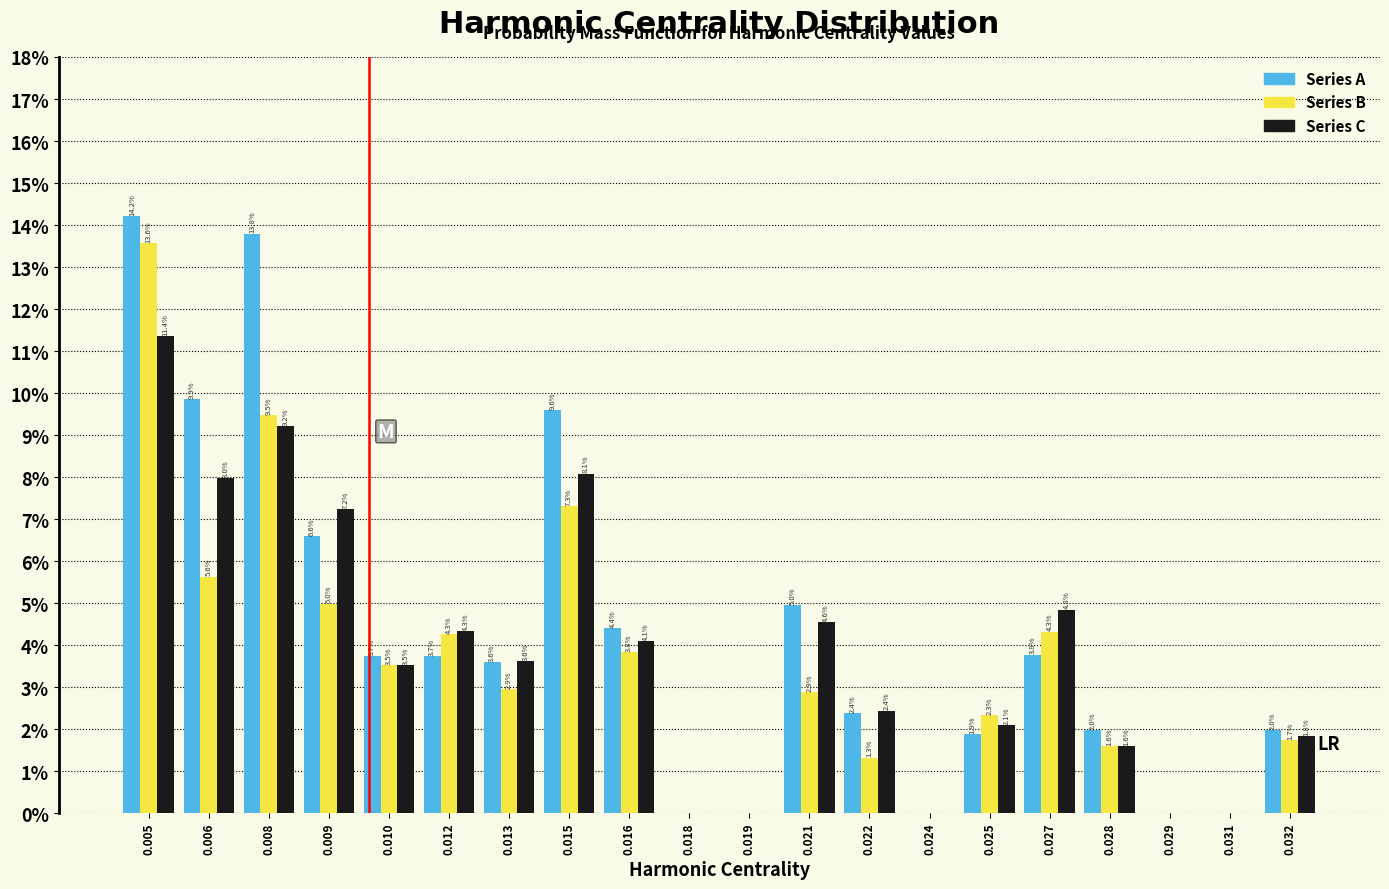

Reading left to right, list all the values displayed in this chart.

Series A: 0.005=14.2	0.006=9.9	0.008=13.8	0.009=6.6	0.010=3.7	0.012=3.7	0.013=3.6	0.015=9.6	0.016=4.4	0.018=0.0	0.019=0.0	0.021=5.0	0.022=2.4	0.024=0.0	0.025=1.9	0.027=3.8	0.028=2.0	0.029=0.0	0.031=0.0	0.032=2.0
Series B: 0.005=13.6	0.006=5.6	0.008=9.5	0.009=5.0	0.010=3.5	0.012=4.3	0.013=2.9	0.015=7.3	0.016=3.8	0.018=0.0	0.019=0.0	0.021=2.9	0.022=1.3	0.024=0.0	0.025=2.3	0.027=4.3	0.028=1.6	0.029=0.0	0.031=0.0	0.032=1.7
Series C: 0.005=11.4	0.006=8.0	0.008=9.2	0.009=7.2	0.010=3.5	0.012=4.3	0.013=3.6	0.015=8.1	0.016=4.1	0.018=0.0	0.019=0.0	0.021=4.6	0.022=2.4	0.024=0.0	0.025=2.1	0.027=4.8	0.028=1.6	0.029=0.0	0.031=0.0	0.032=1.8